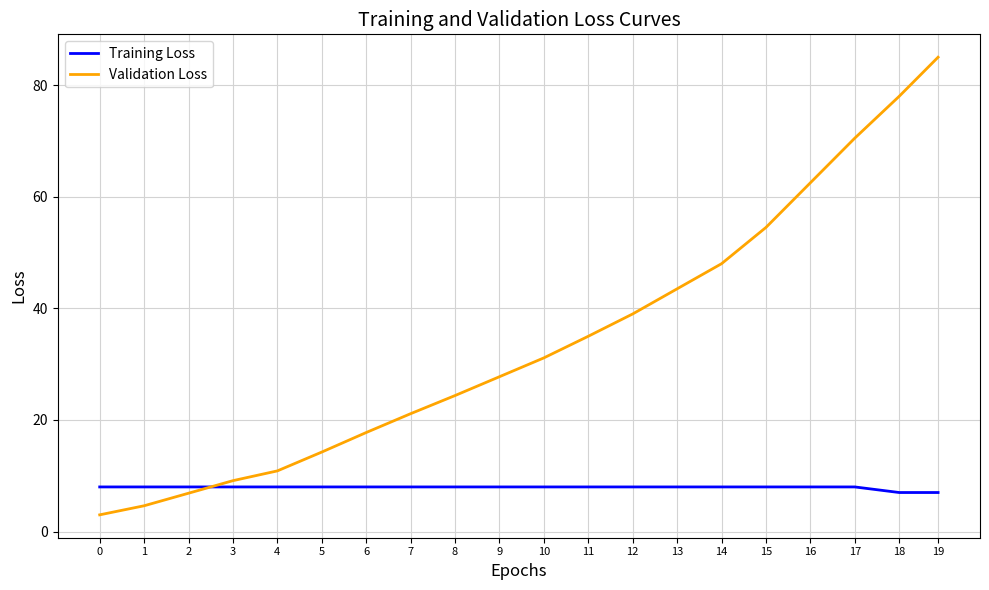

Which series has the largest total across all categories?

Validation Loss